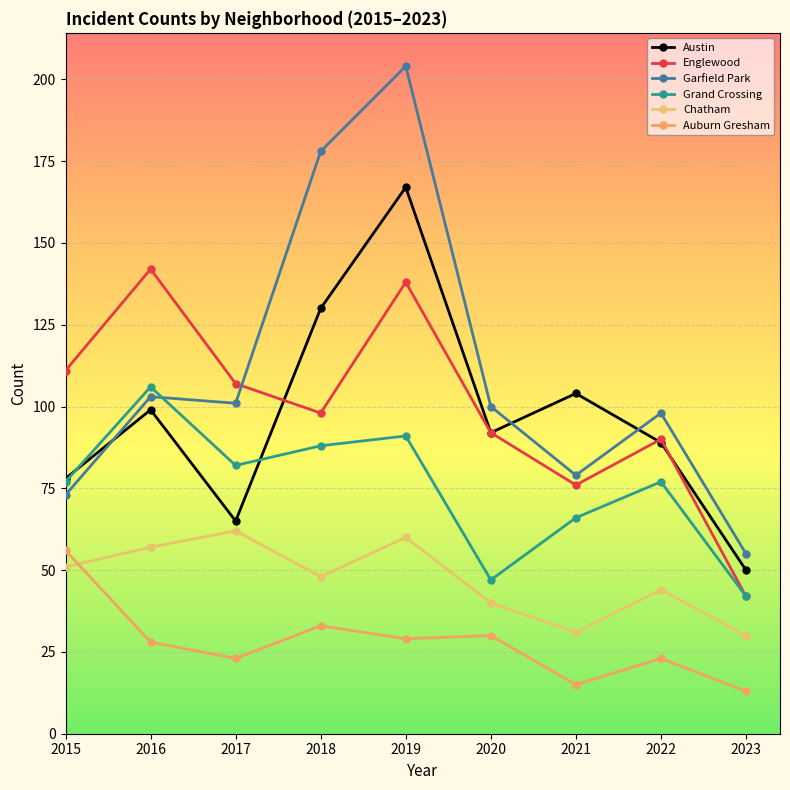

In Chatham, how many points are higher than both neighbors (excluding endpoints)?

3